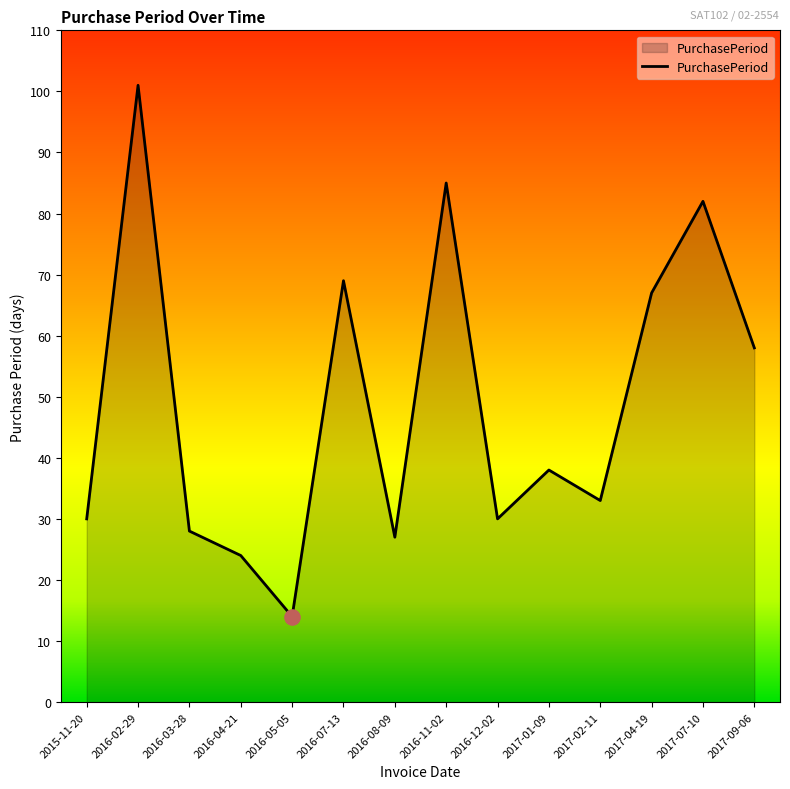

What is the change in value from 2017-01-09 to 2017-04-19?

+29